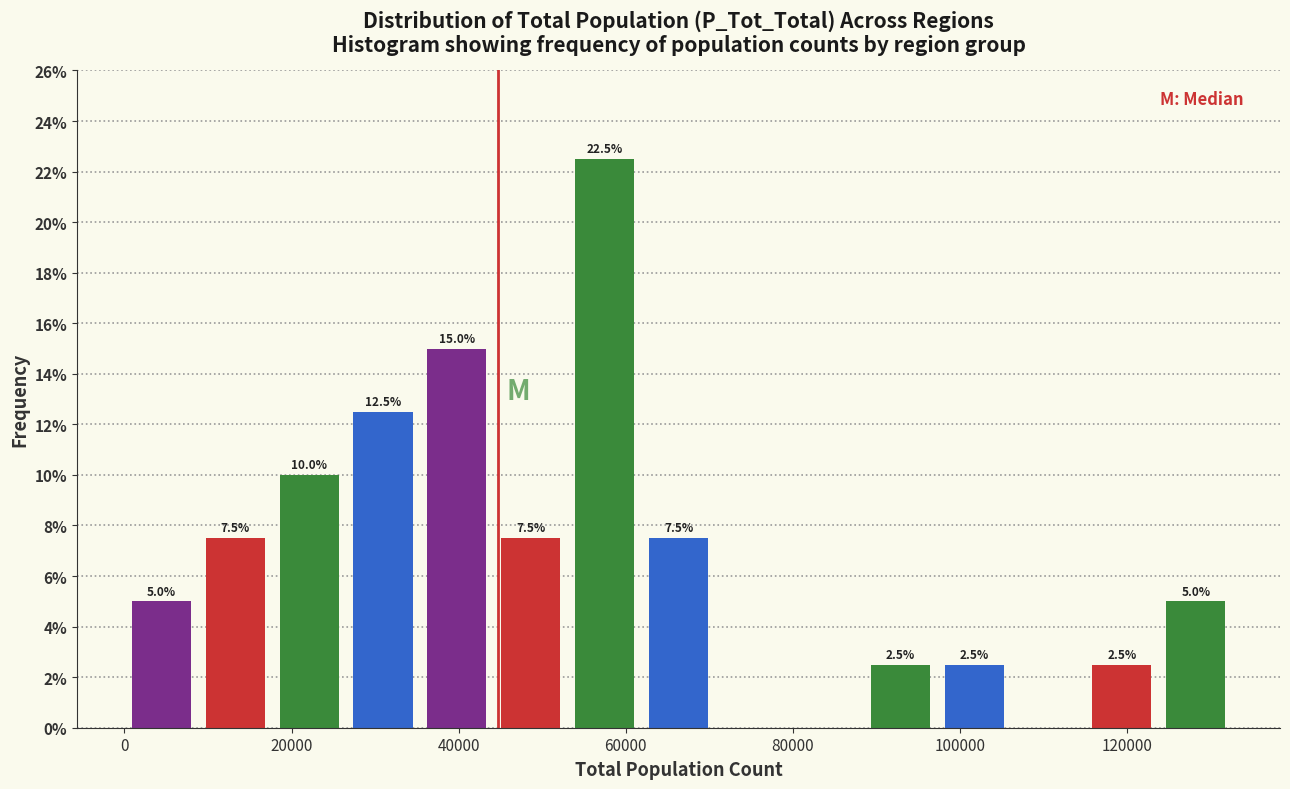

Over which range of the x-axis is the bar tallest?

54000 to 62000